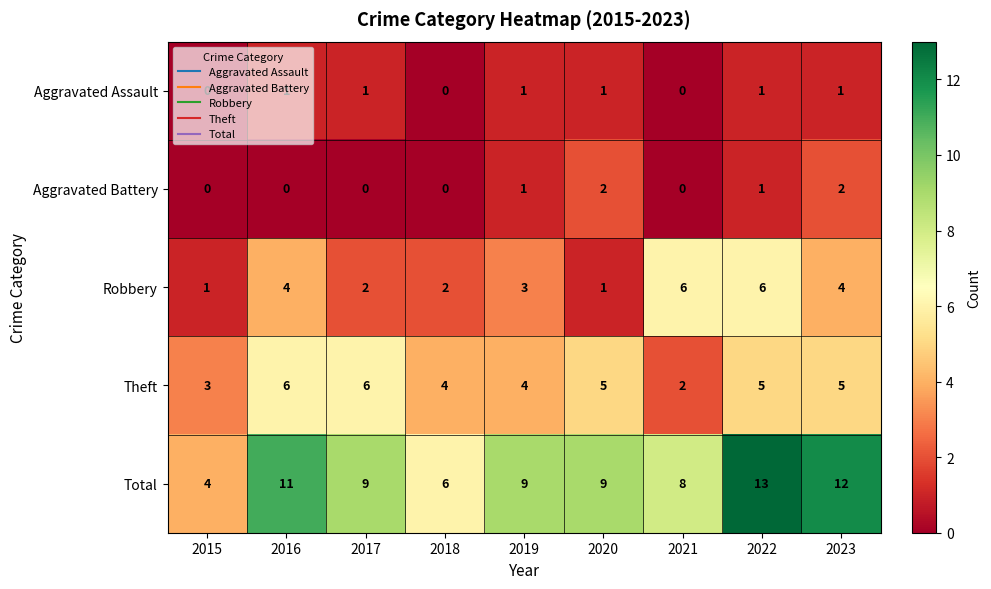

How many categories are shown in the chart?

9